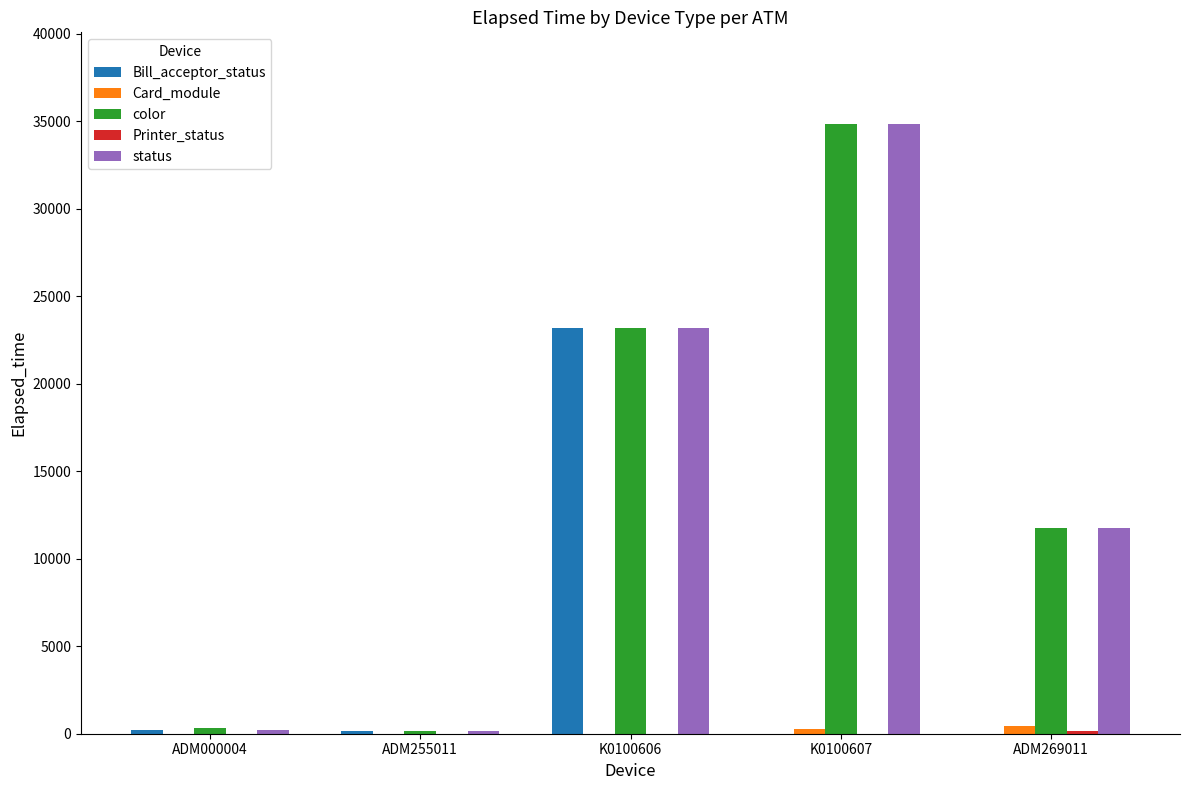

How many groups of bars are there?

5